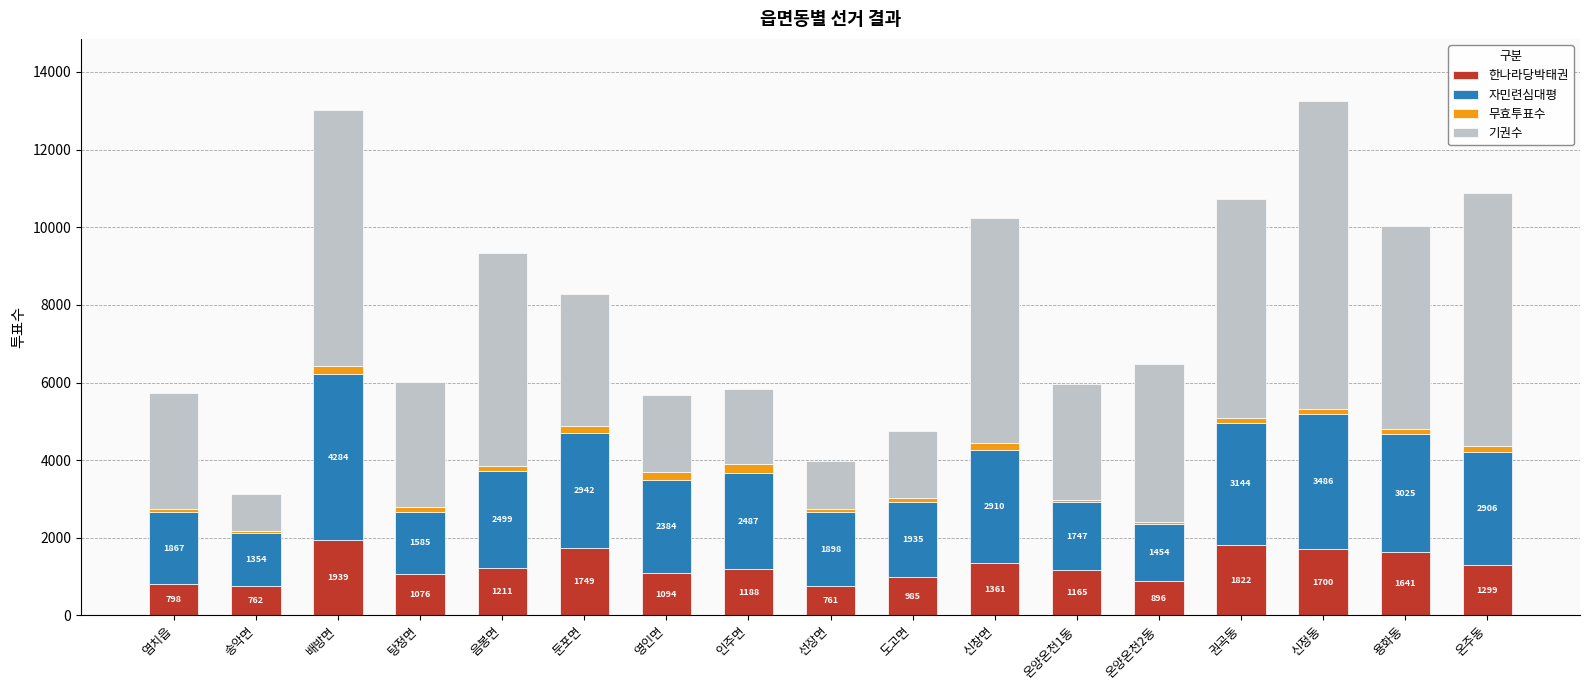

What is the highest value of the 한나라당박태권 series?

1939